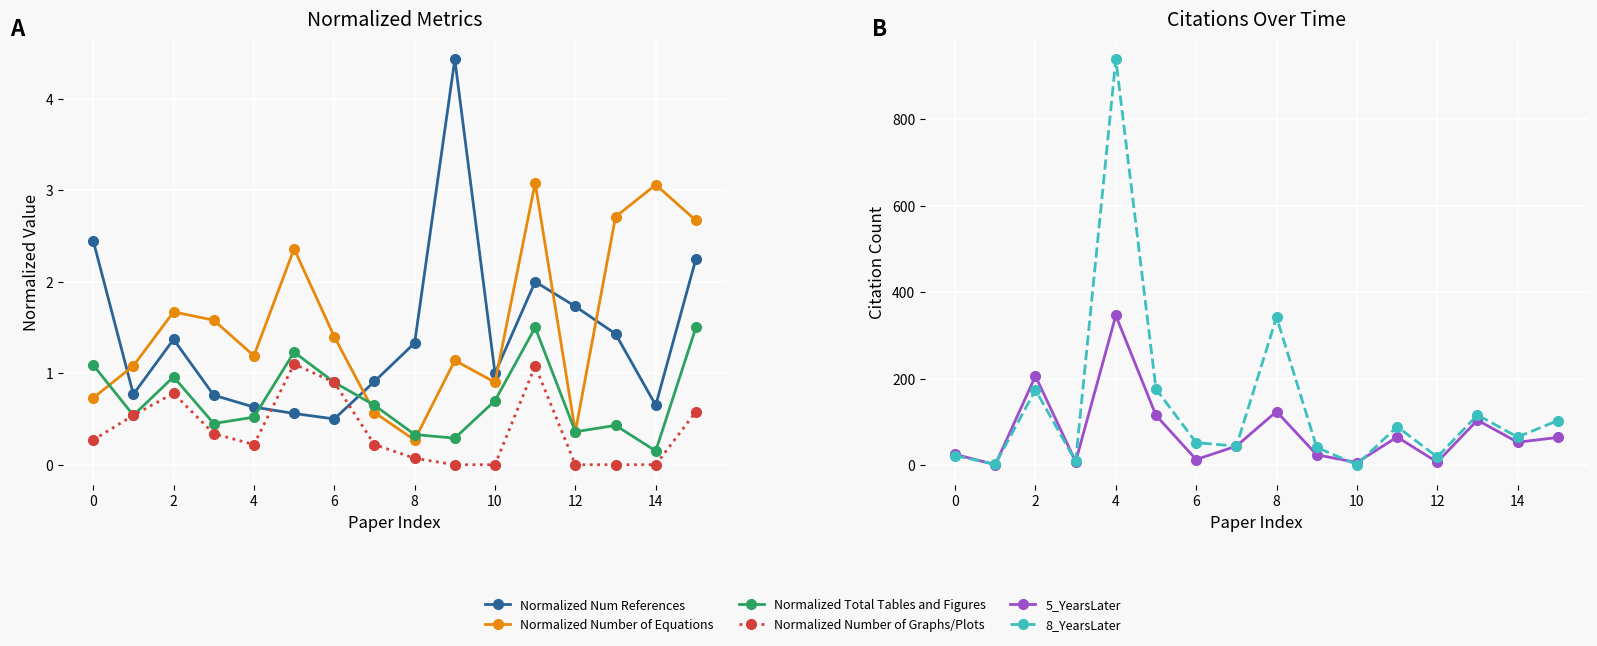

What is the sum of all Normalized Total Tables and Figures values?

11.6